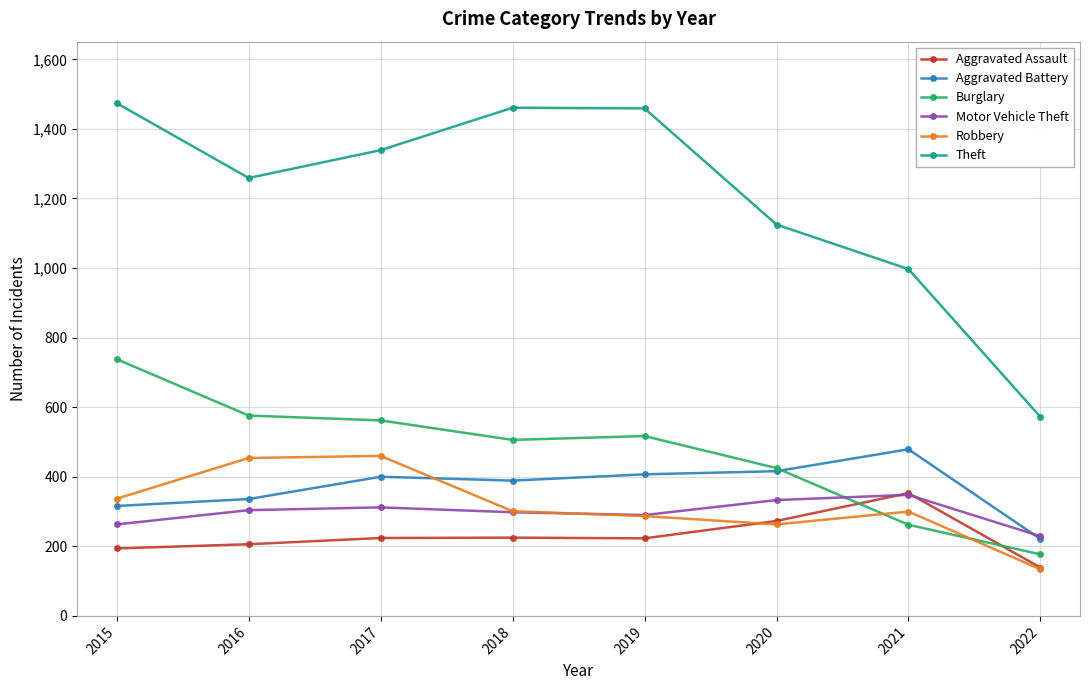

What is the average value of the Robbery series?

317